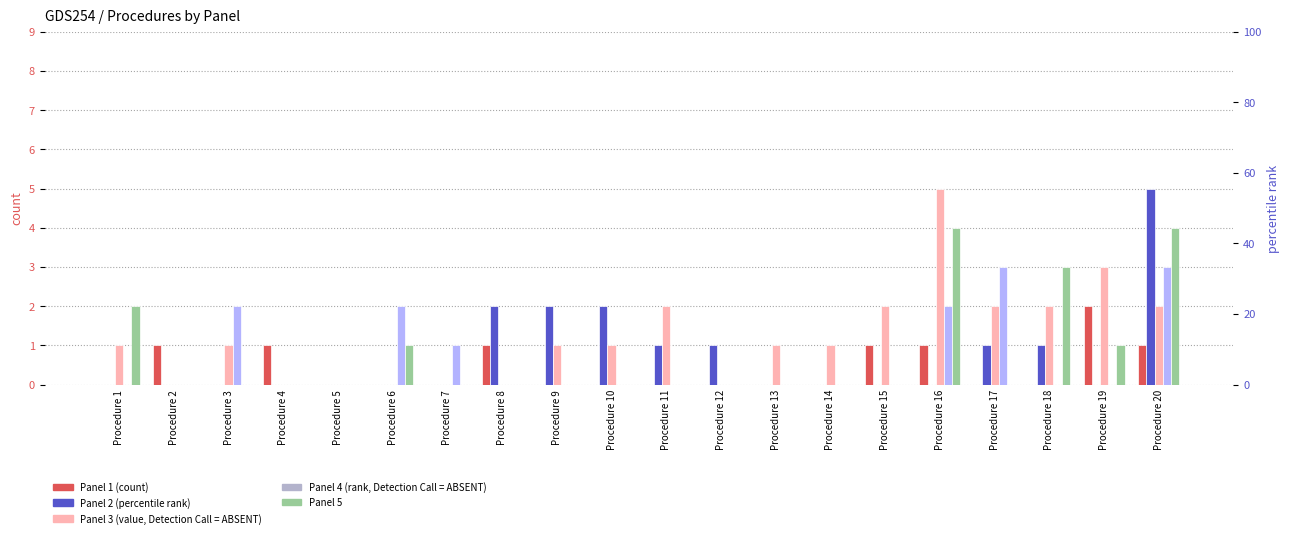

Which category has the lowest value in the Panel 3 series?

Procedure 2